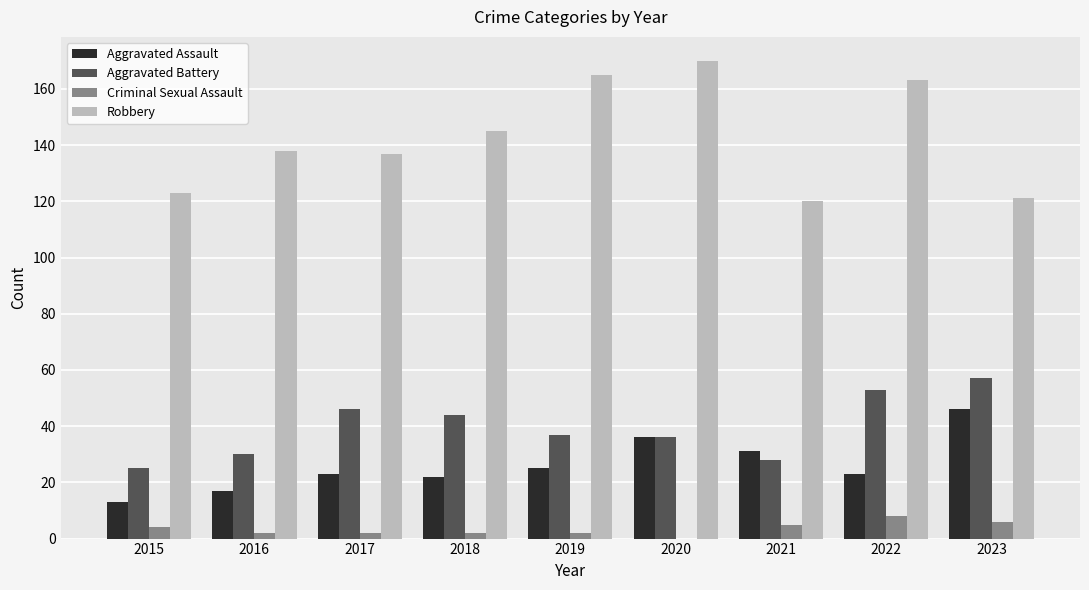

What is the sum of all Robbery values?

1282